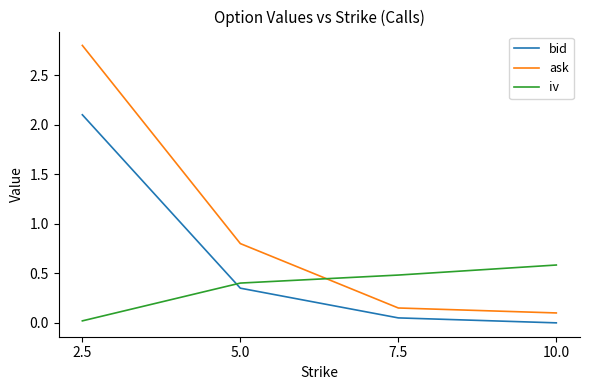

Which category has the highest value in the bid series?

2.5